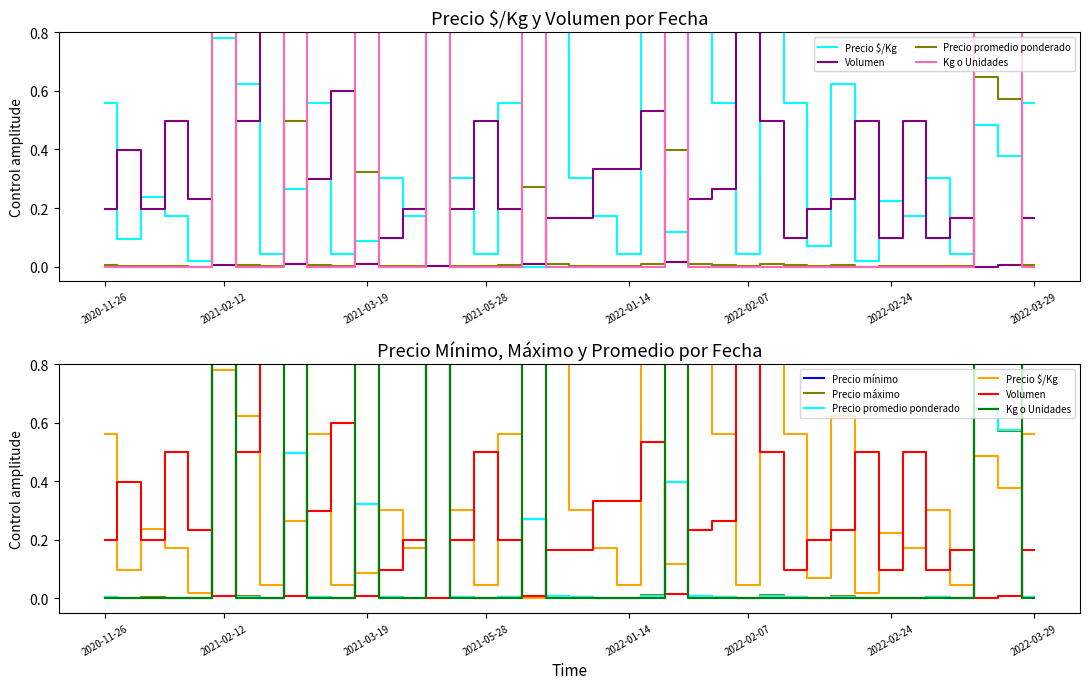

What is the total value across all series at 30?

0.3